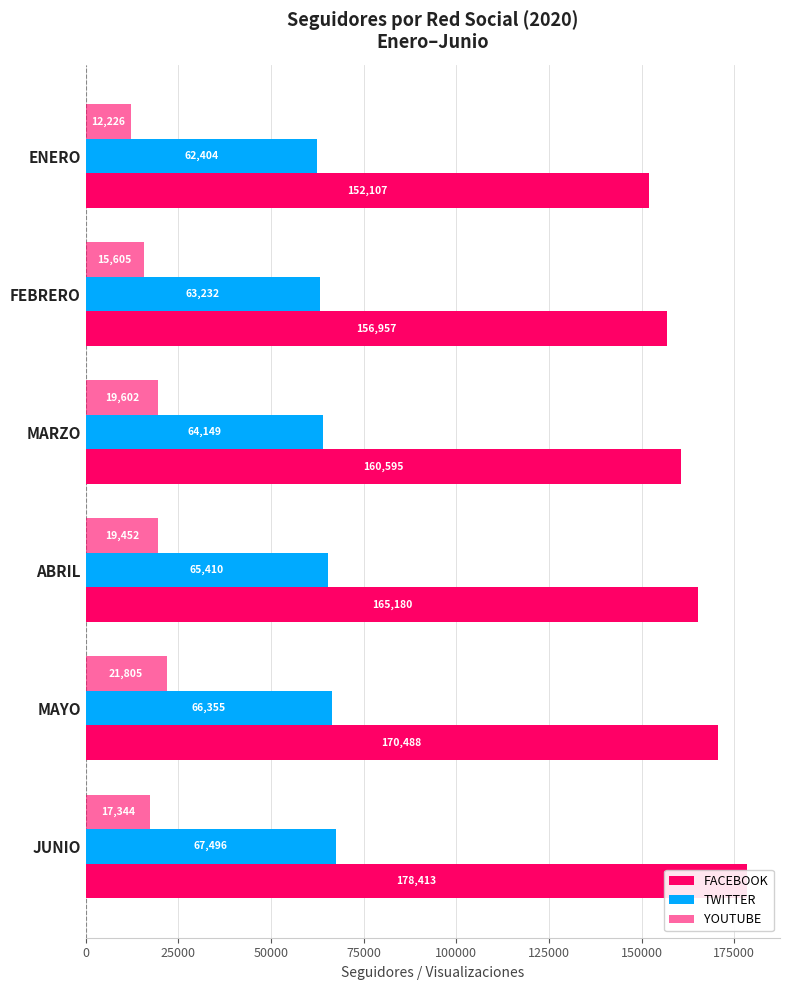

At how many categories does at least one series exceed 88679?

6